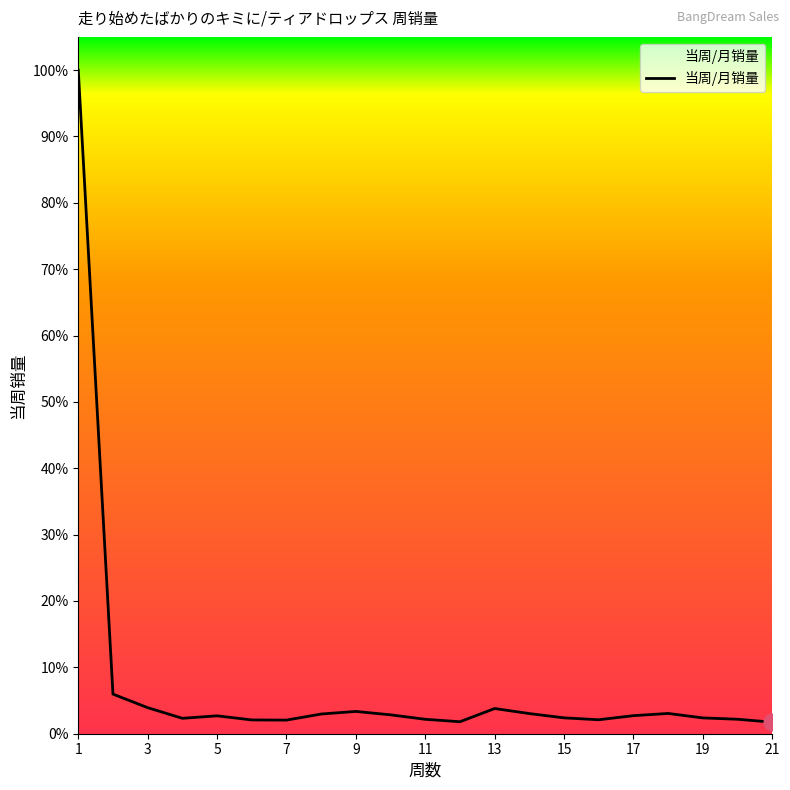

Does the chart have visible grid lines?

No